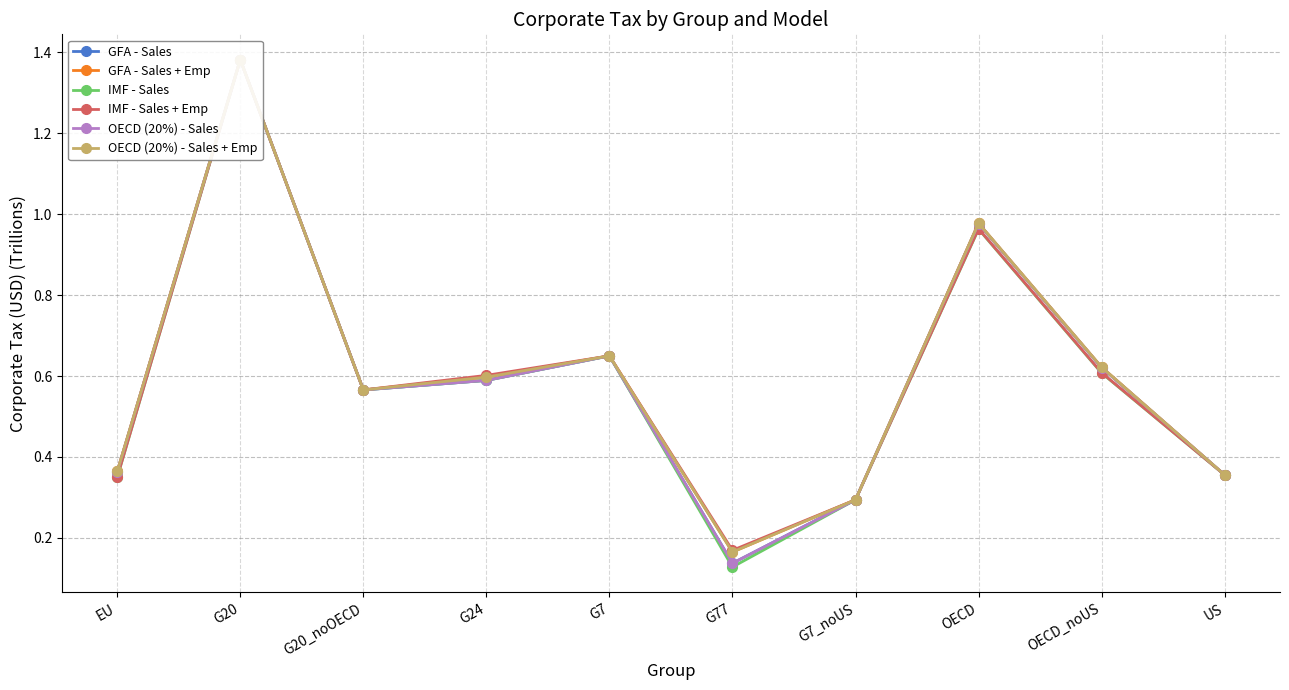

What value does the OECD (20%) - Sales series have at G77?

0.1